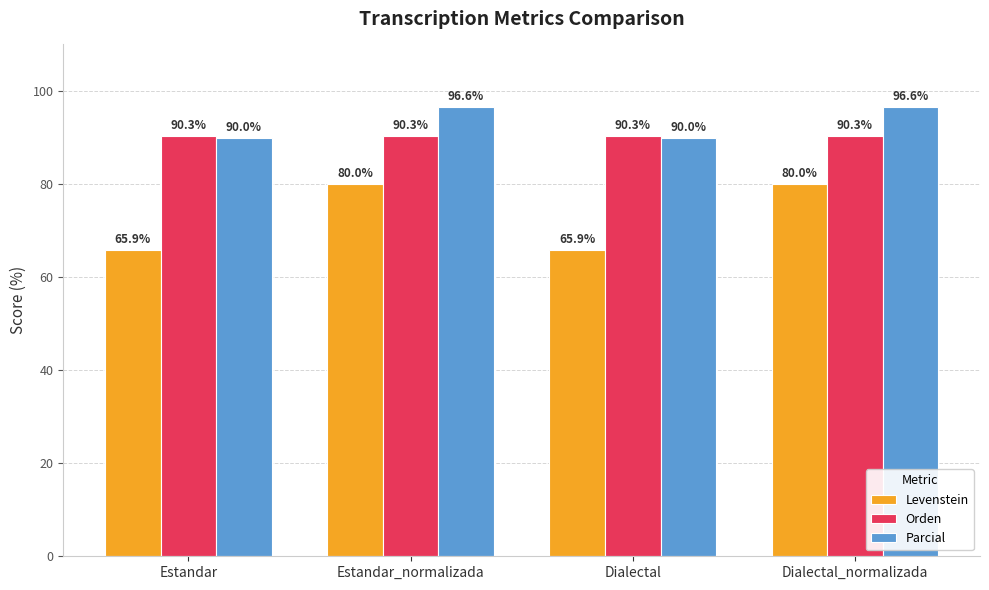

What is the minimum value for Parcial?

90.0